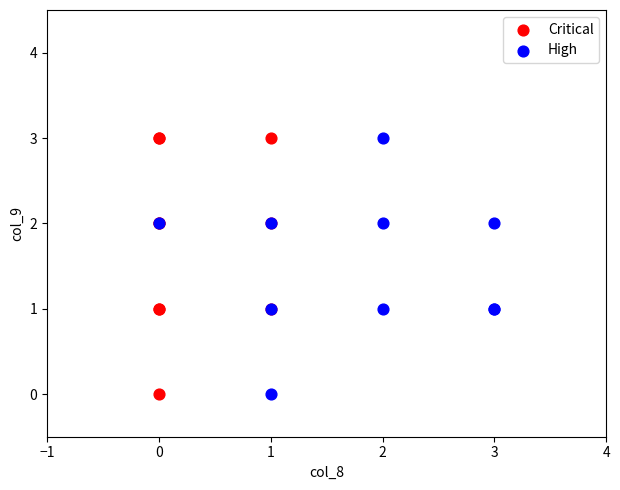

What are all the series names shown in the legend?

Critical, High